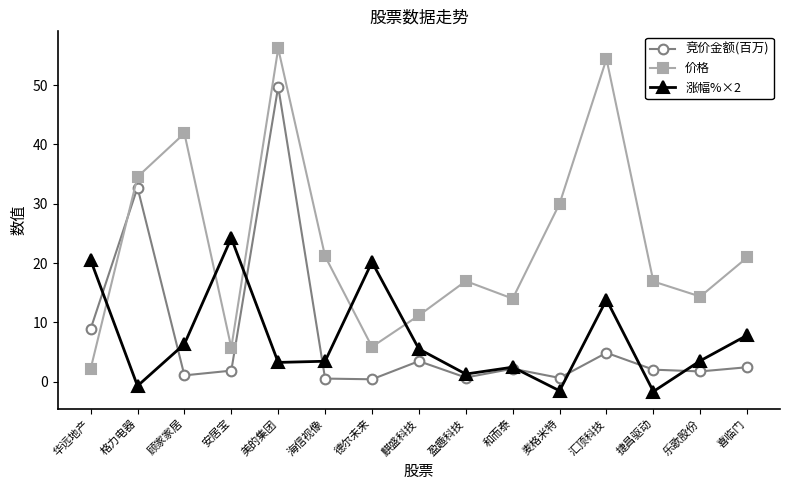

What are all the series names shown in the legend?

竞价金额(百万), 价格, 涨幅%×2